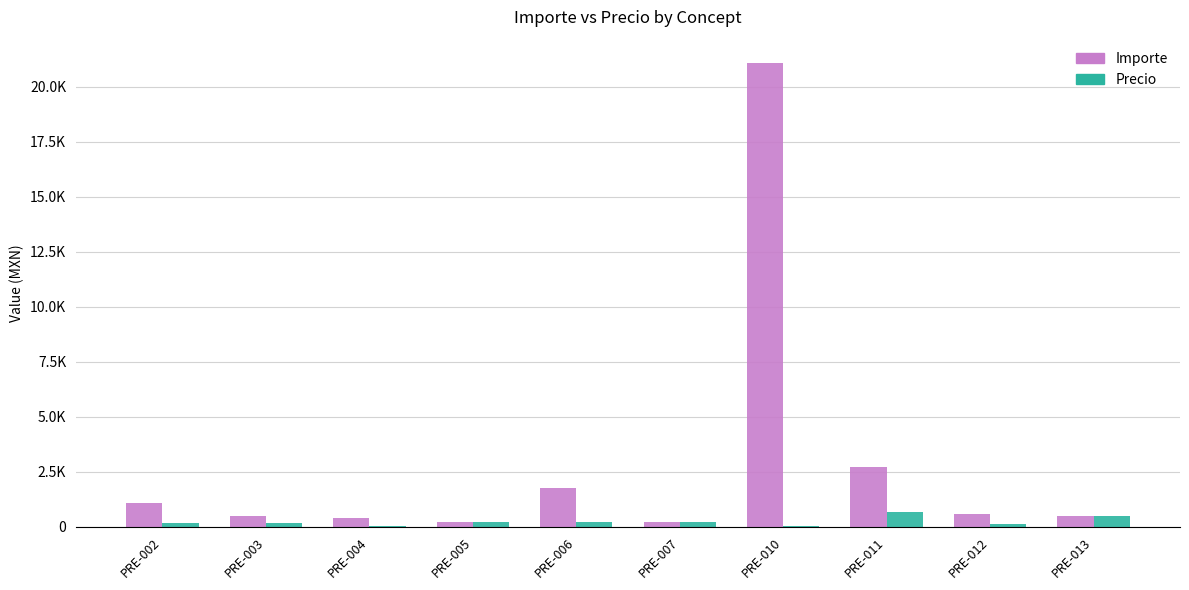

Does the chart contain stacked bars?

No